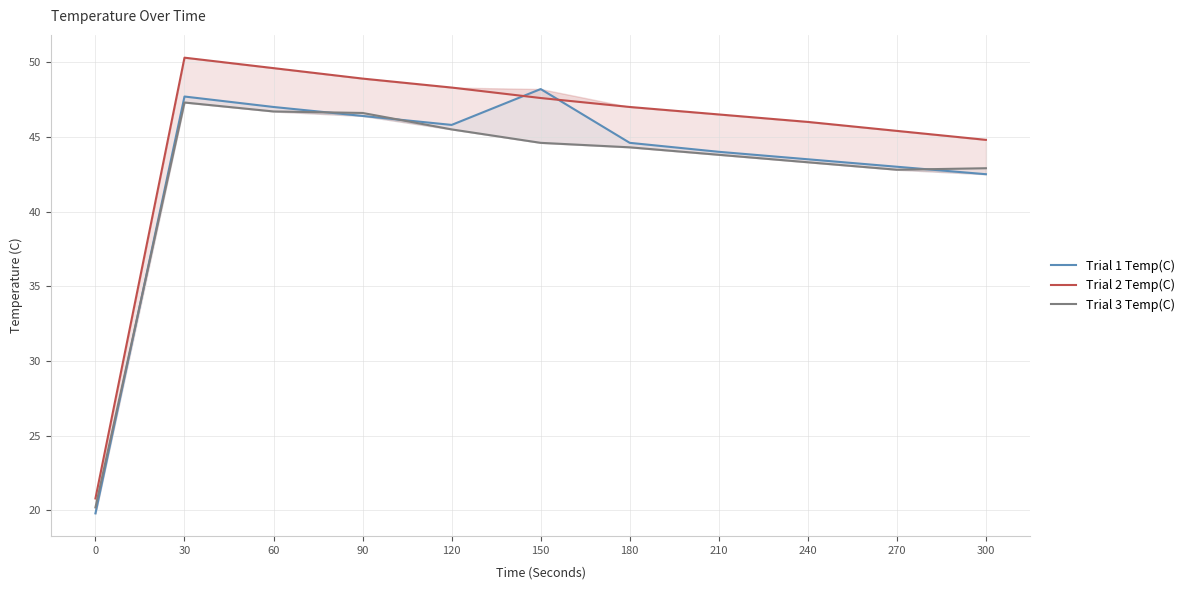

What is the difference between the maximum and minimum values in the Trial 3 Temp(C) series?

27.1